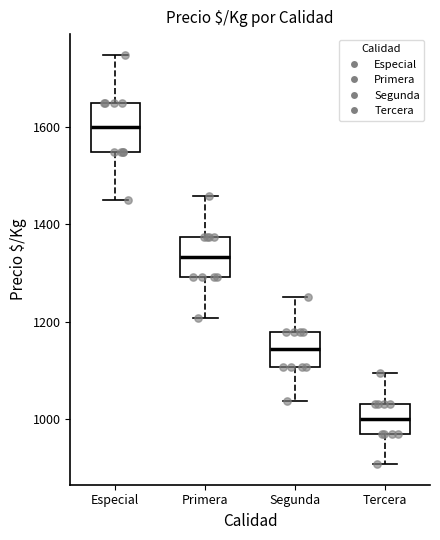

Where does the median line of the box for Tercera sit on the y-axis? The values are not printed on the chart, so give them approximately, as read against the axis.

1000